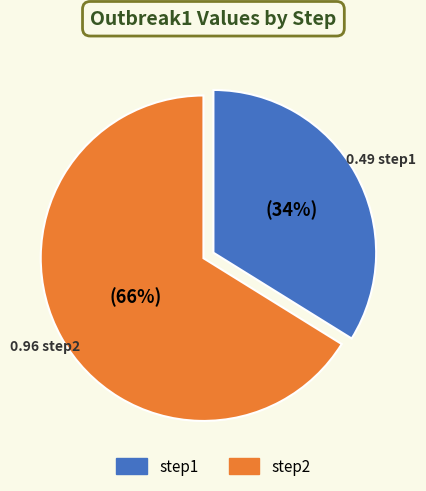

To the nearest percent, what is the difference between the largest and smallest slice percentages?

32%